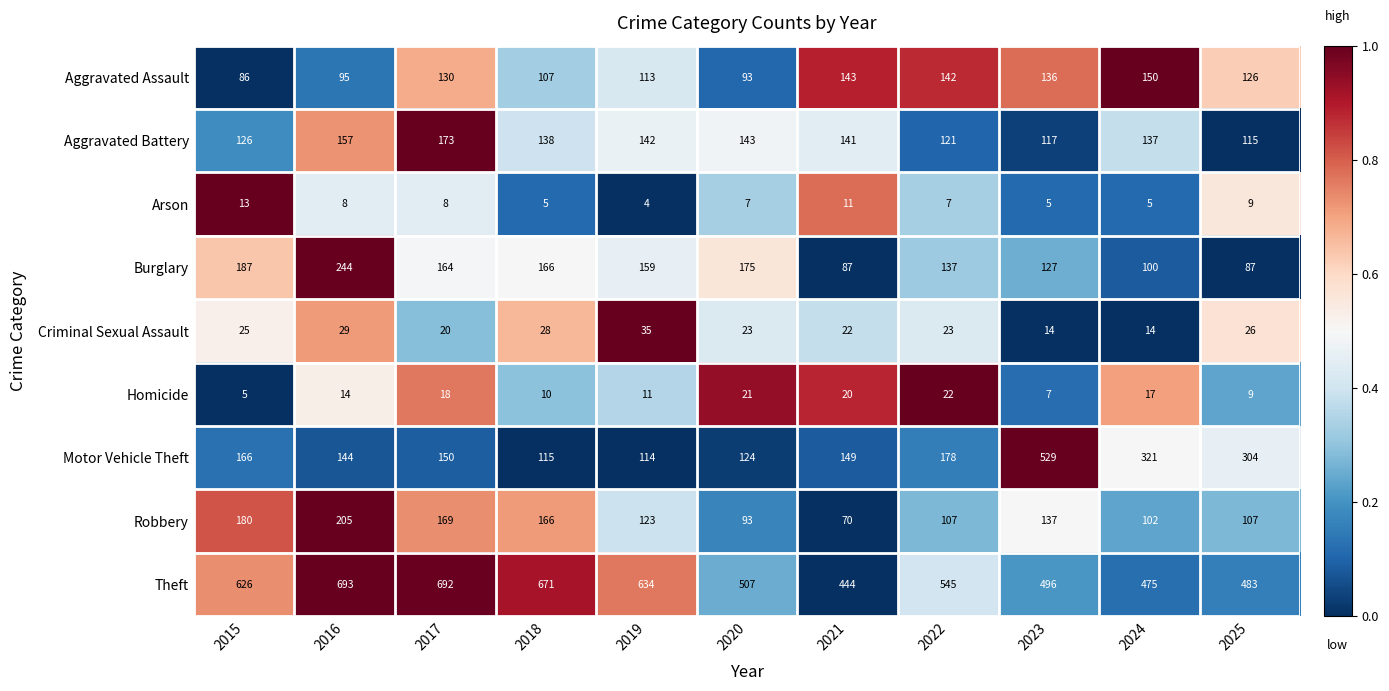

Between 2016 and 2017, which series saw the biggest shift?

Burglary